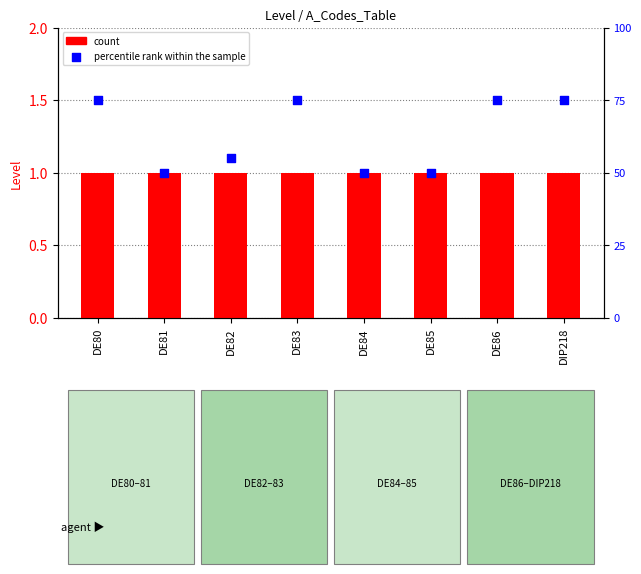

At which category is the sum across all series the highest?

DE80